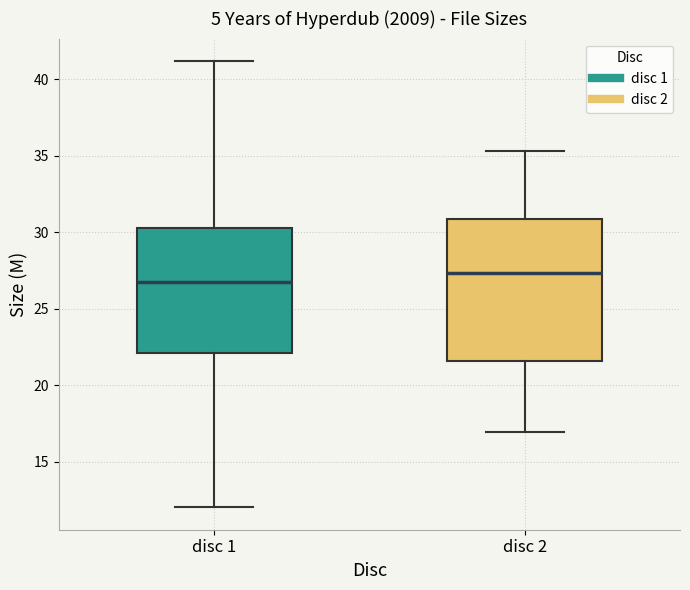

Which box has the highest median line?

disc 2